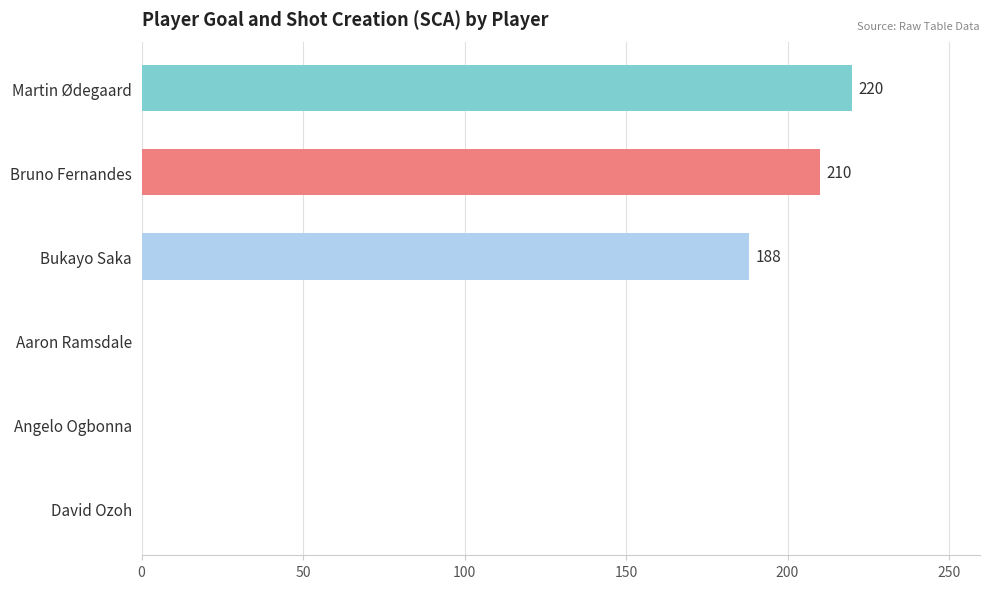

What is the sum of all values?

618